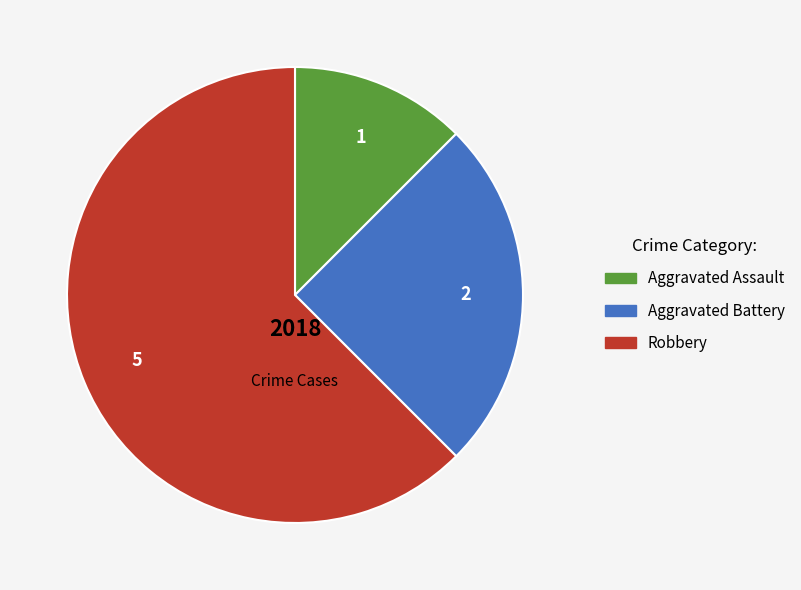

What is the ratio of the value at Robbery to the value at Aggravated Battery?

2.5